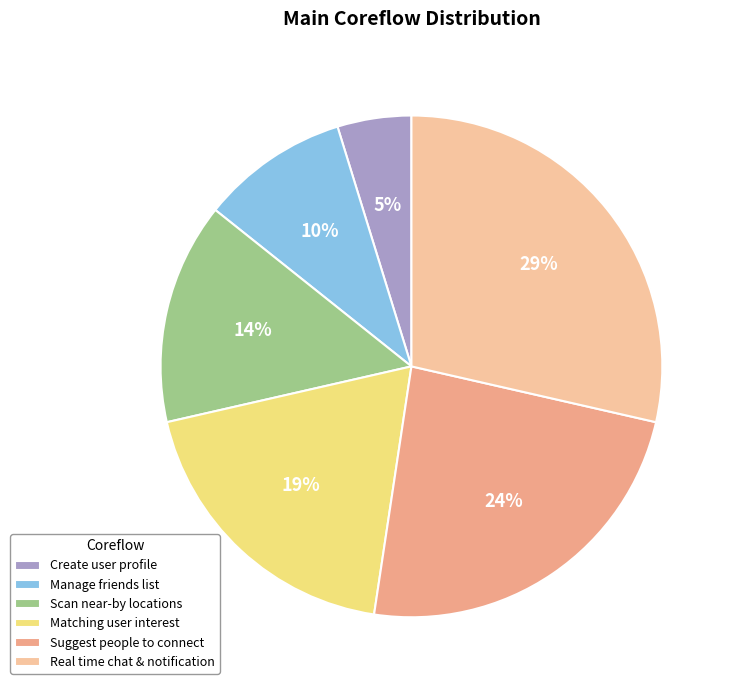

Is Scan near-by locations the majority of the pie?

No